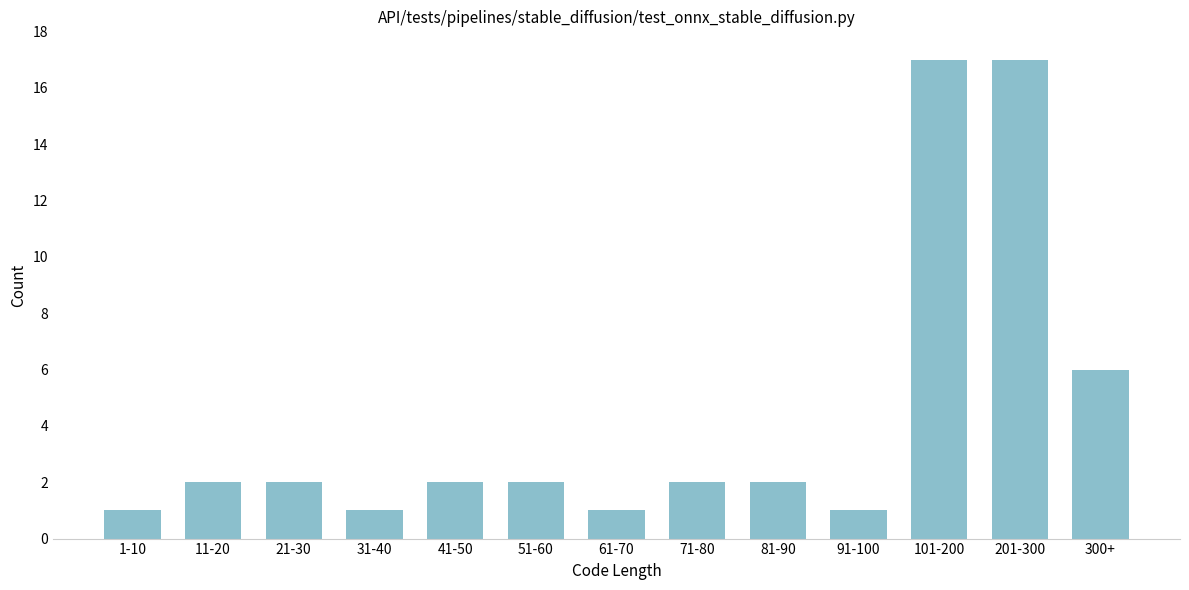

Reading left to right, list all the values displayed in this chart.

1	2	2	1	2	2	1	2	2	1	17	17	6